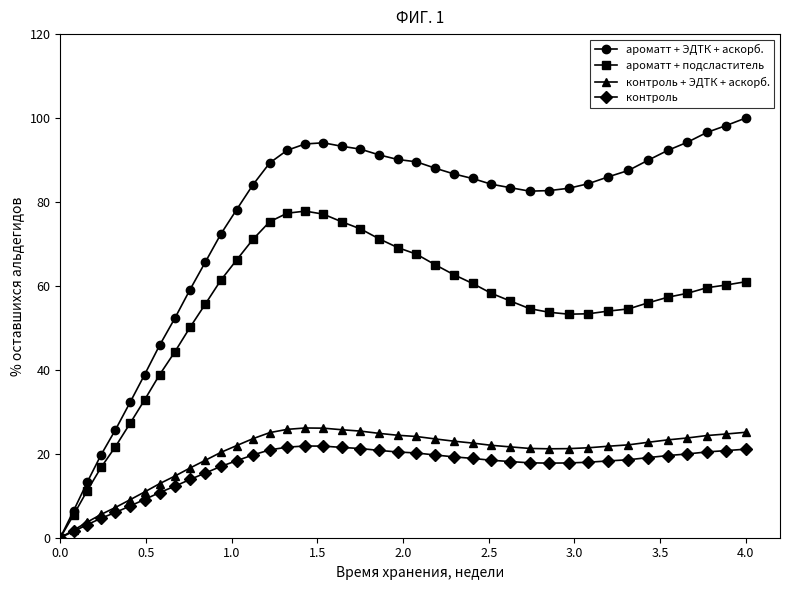

What is the sum of all ароматт + подсластитель values?

2145.8